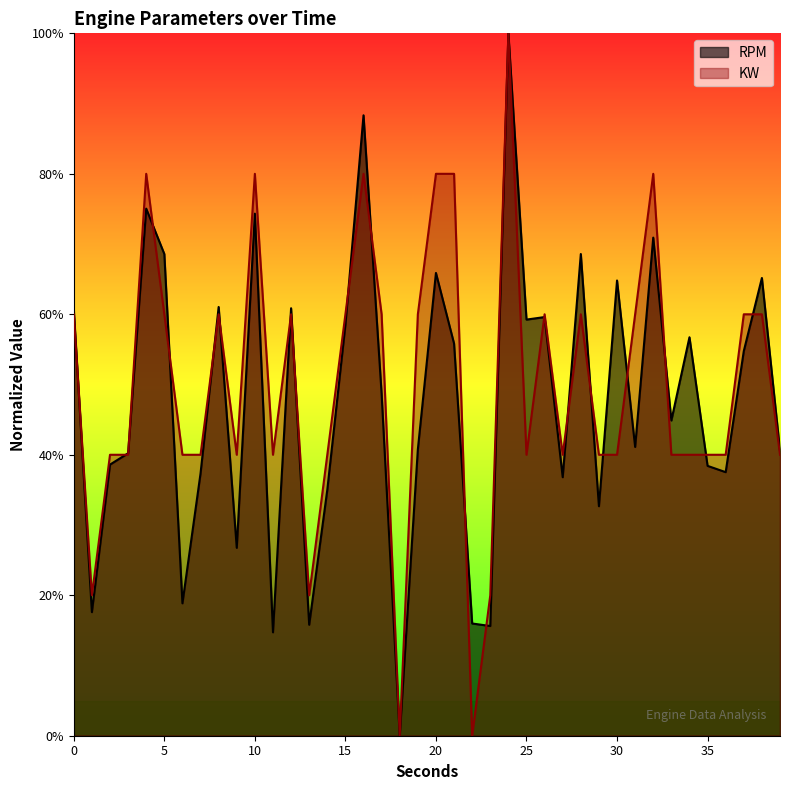

What is the value of the RPM point at the 10th from the left?

0.3